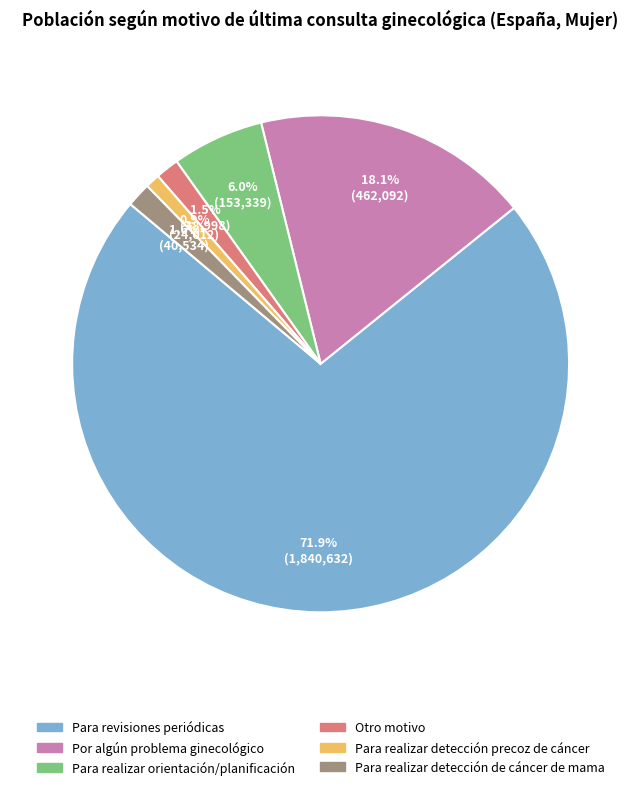

To the nearest percent, what is the combined percentage of Otro motivo and Por algún problema ginecológico?

20%